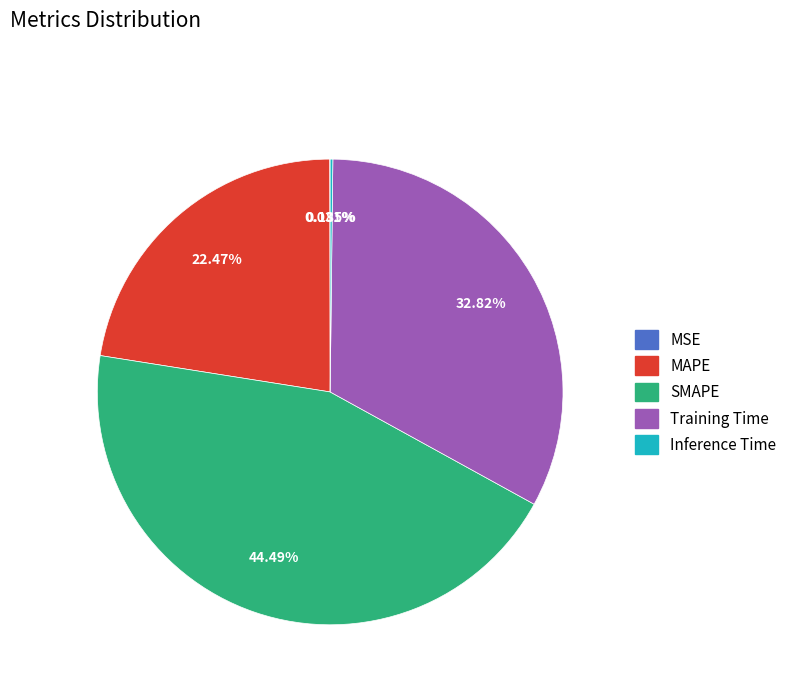

Is there any slice that represents more than half of the pie?

No